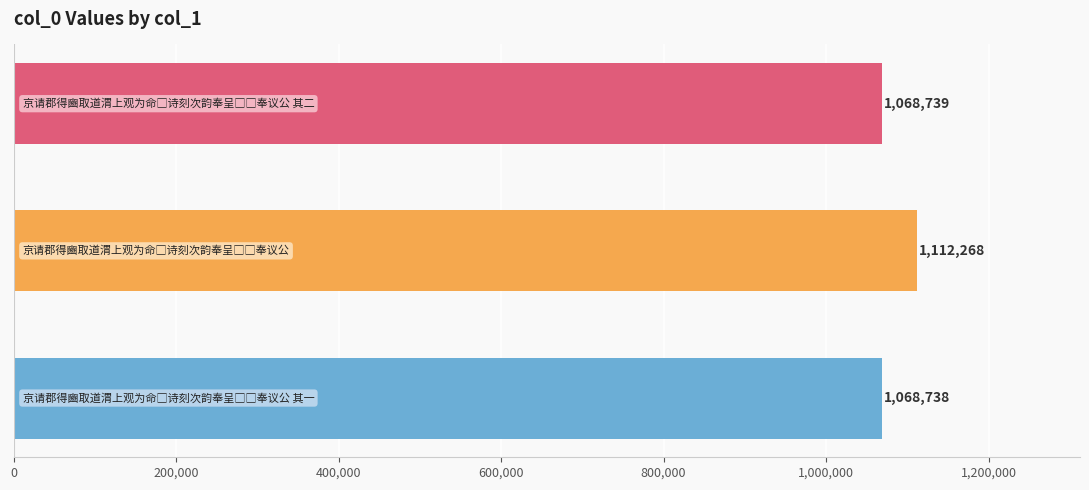

Reading top to bottom, what are all the values shown in this chart?

1068739	1112268	1068738